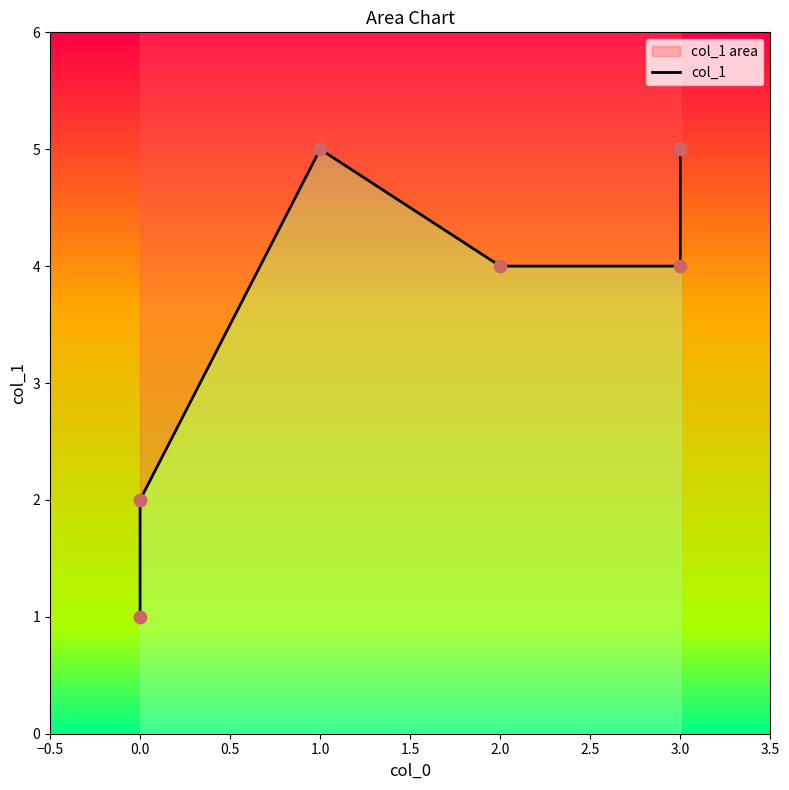

Between 3.0 and 0.0, which is larger?

3.0